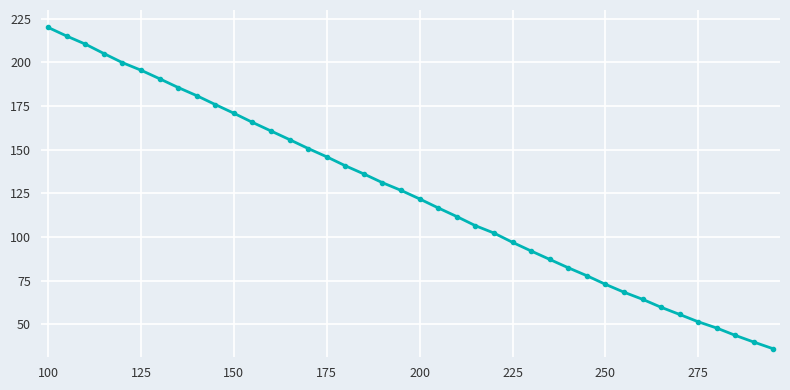

What is the difference between the maximum and minimum values?

184.0